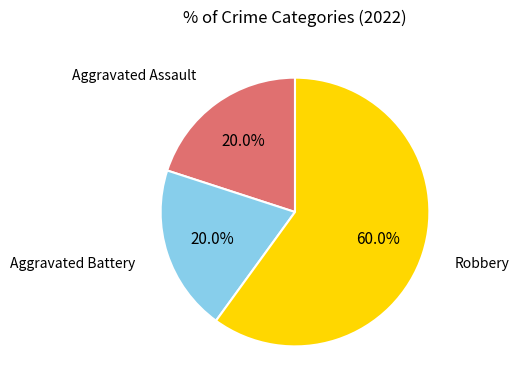

To the nearest percent, what is the difference between the largest and smallest slice percentages?

40%